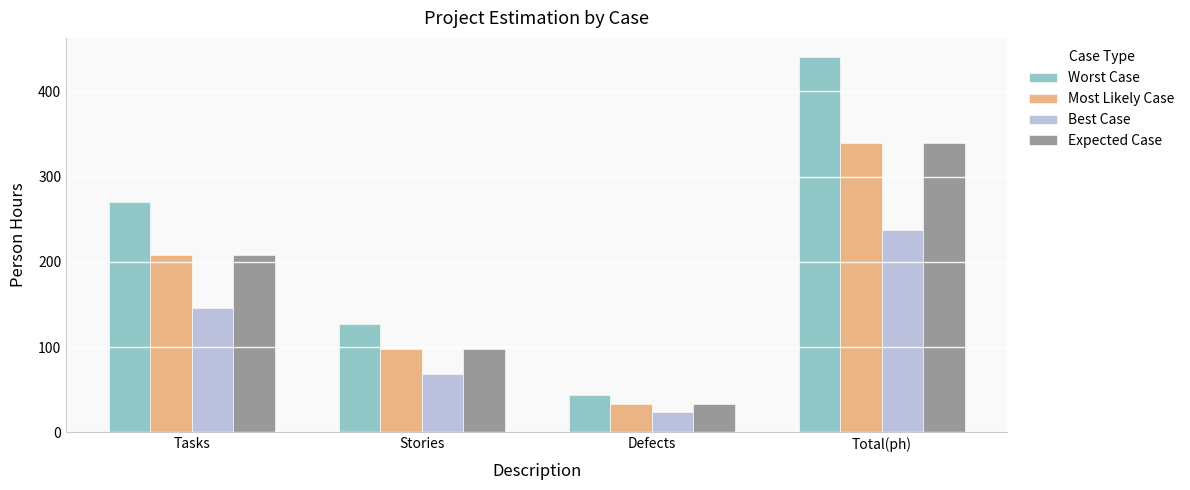

What is the difference between the second highest and minimum values in the Worst Case series?

226.3